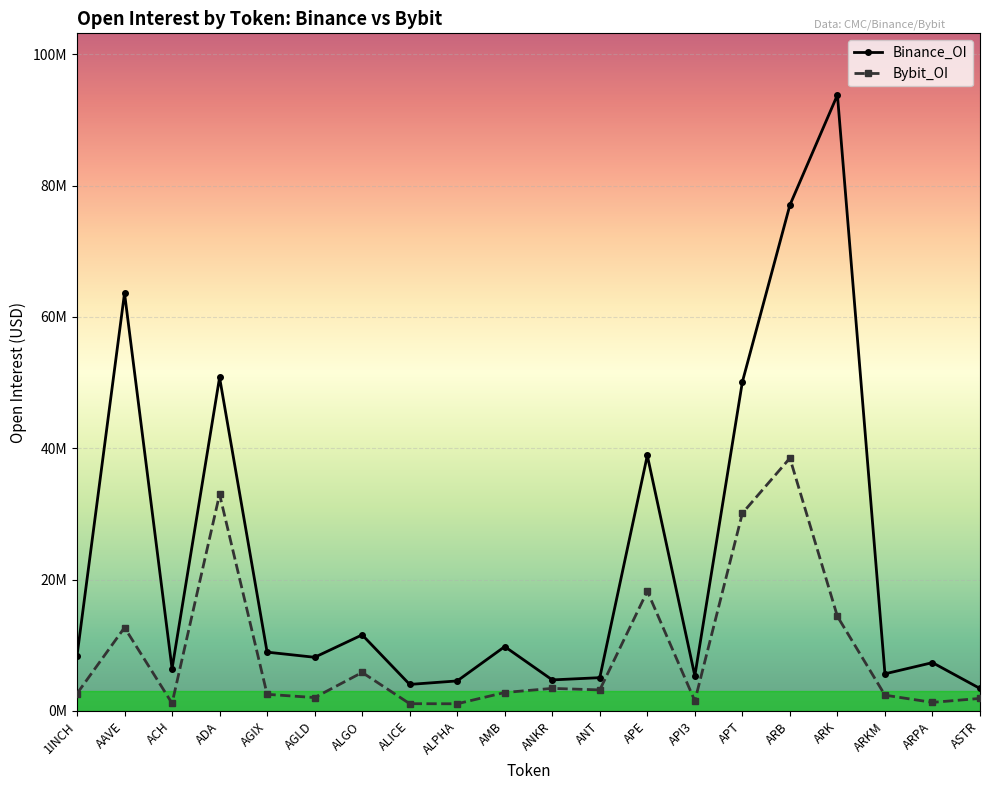

Which series has the widest spread of values?

Binance_OI